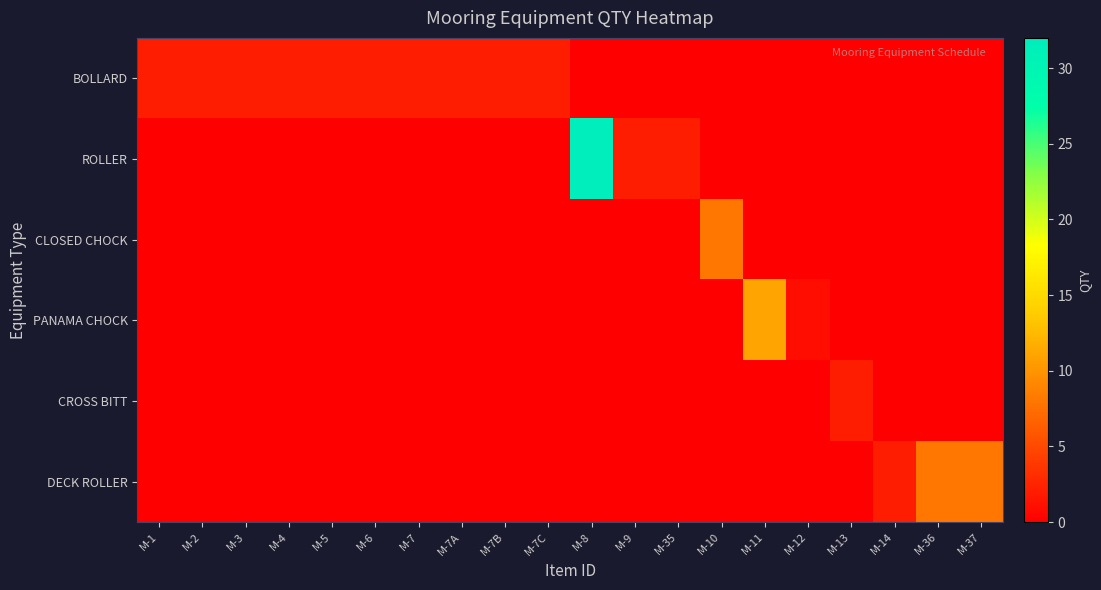

At M-8, list the series in order from largest to smallest.

ROLLER, BOLLARD, CLOSED CHOCK, PANAMA CHOCK, CROSS BITT, DECK ROLLER